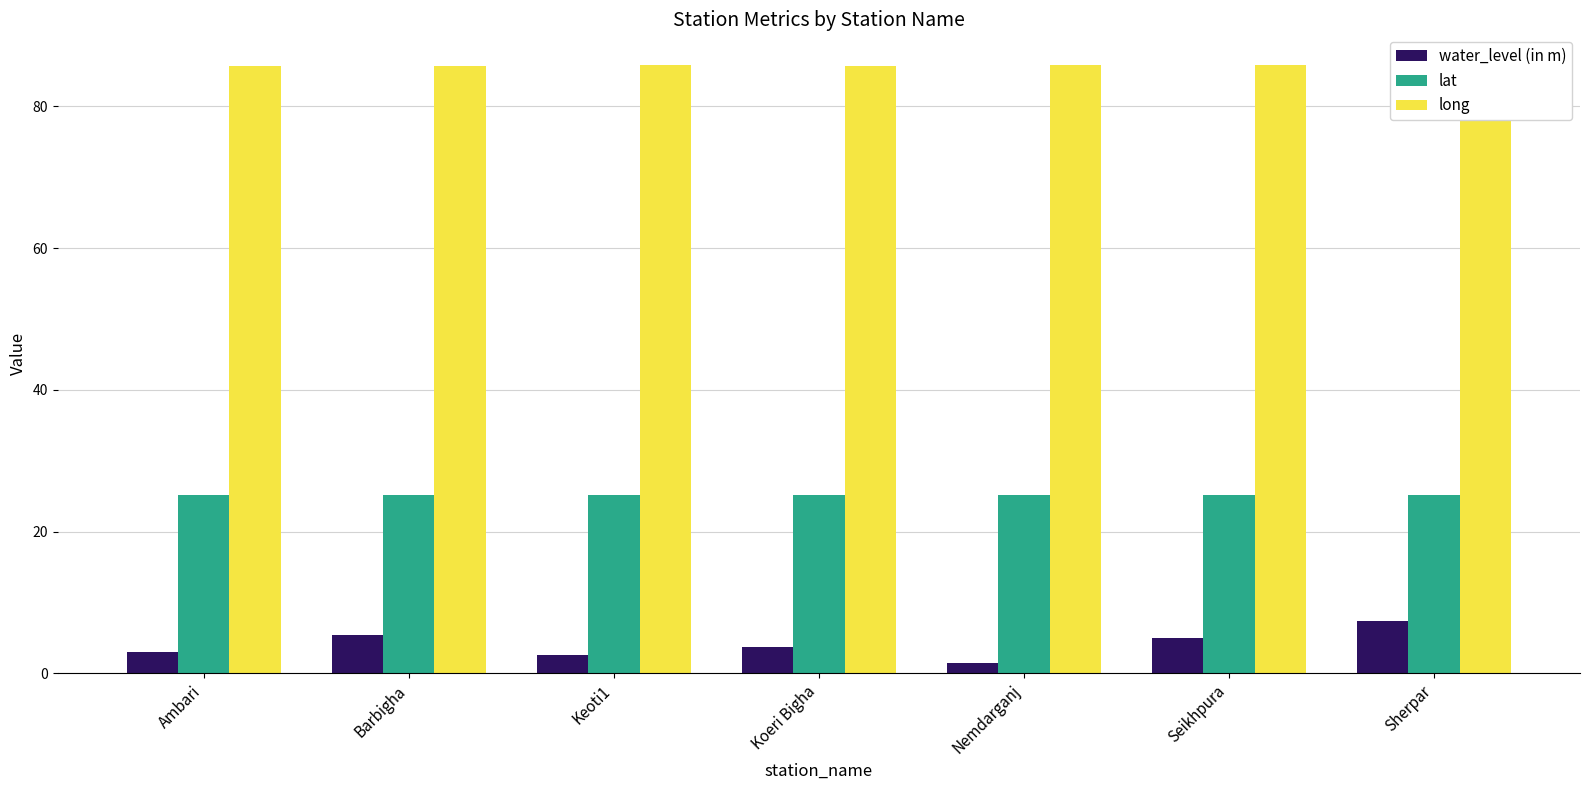

What value does the lat series have at Koeri Bigha?

25.2